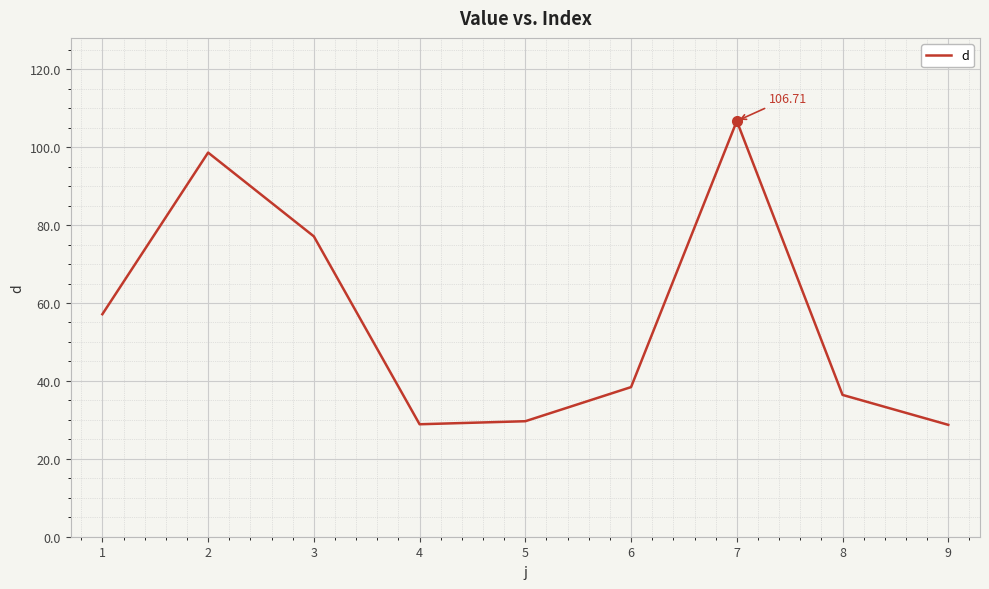

How many distinct data groups are displayed?

1